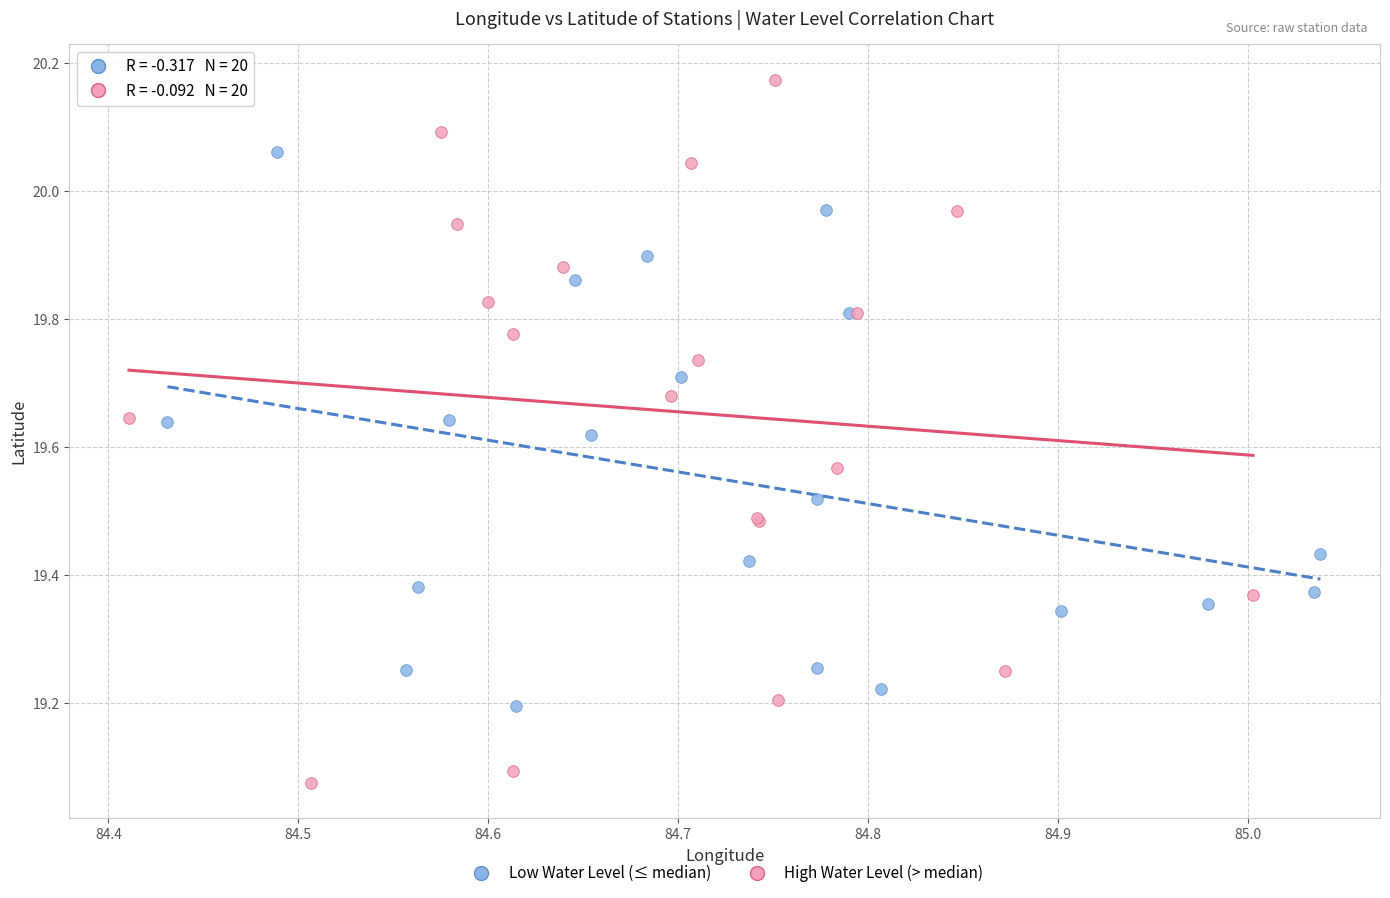

Which series contains the lowest Y value?

High Water Level (> median)